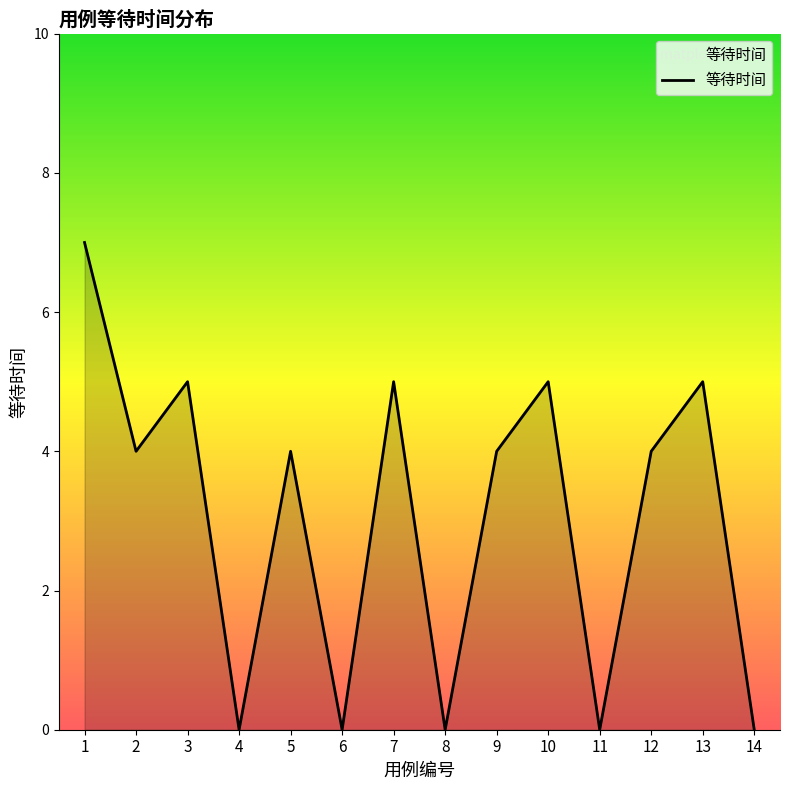

What is the change in value from 3 to 6?

-5